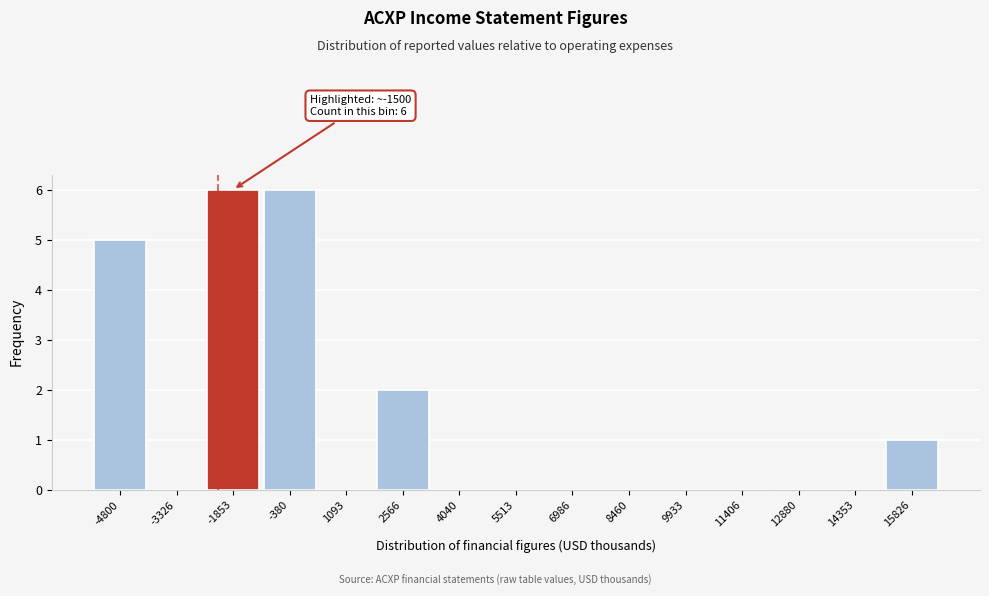

Reading left to right, list all the values displayed in this chart.

-4800=5	-3326=0	-1853=6	-380=6	1093=0	2566=2	4040=0	5513=0	6986=0	8460=0	9933=0	11406=0	12880=0	14353=0	15826=1